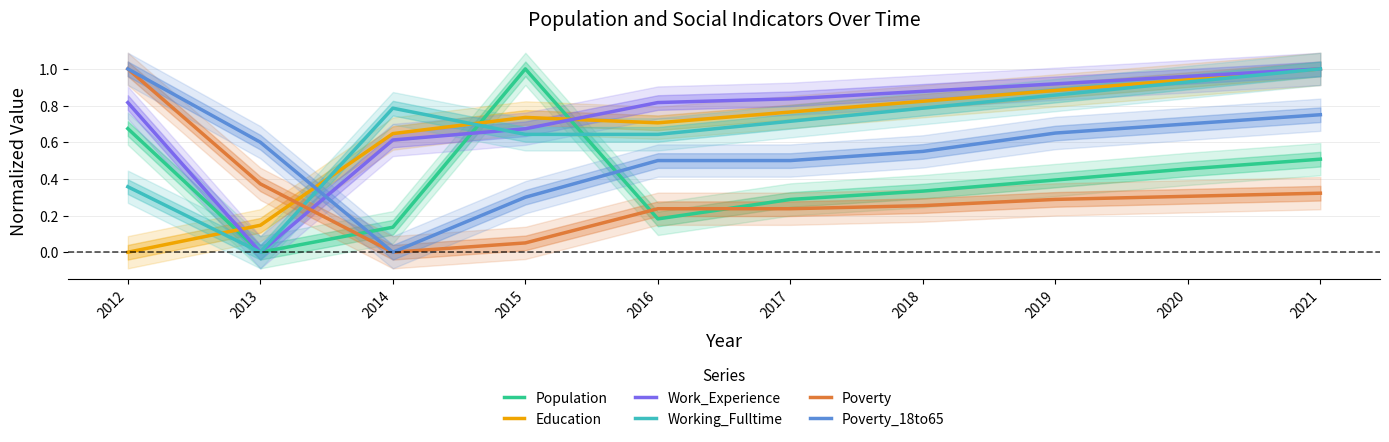

Reading right to left, transcribe all the data shown in this chart.

Population: 0.5	0.5	0.4	0.3	0.3	0.2	1.0	0.1	0.0	0.7
Education: 1.0	0.9	0.9	0.8	0.8	0.7	0.7	0.6	0.1	0.0
Work_Experience: 1.0	1.0	0.9	0.9	0.8	0.8	0.7	0.6	0.0	0.8
Working_Fulltime: 1.0	0.9	0.9	0.8	0.7	0.6	0.6	0.8	0.0	0.4
Poverty: 0.3	0.3	0.3	0.3	0.2	0.2	0.1	0.0	0.4	1.0
Poverty_18to65: 0.8	0.7	0.7	0.6	0.5	0.5	0.3	0.0	0.6	1.0